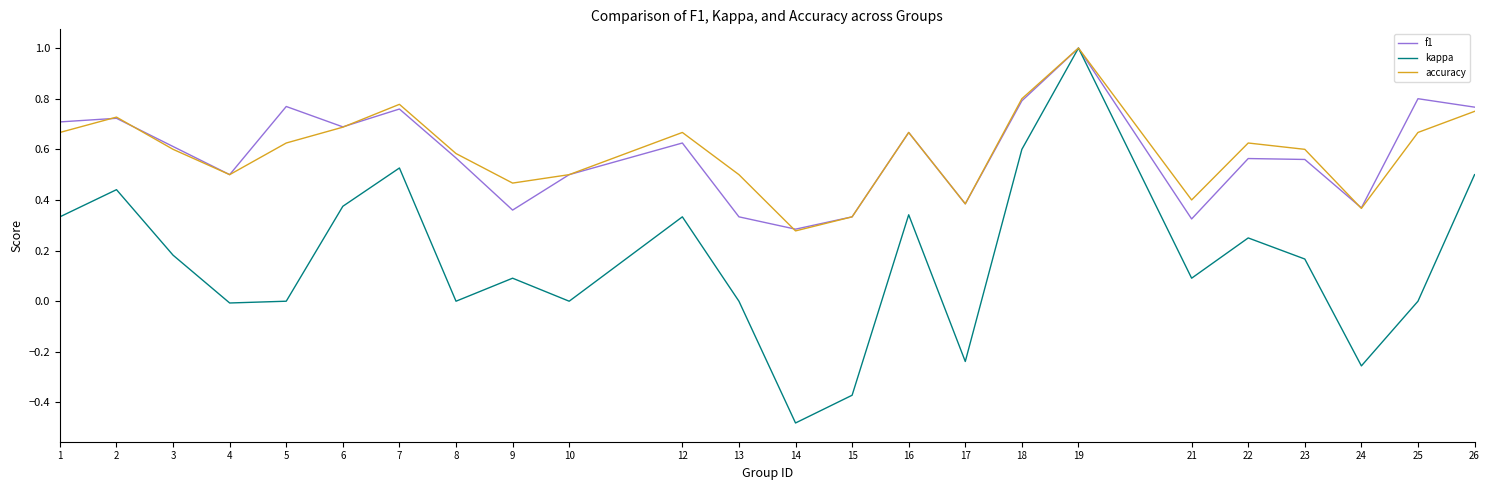

At which label is accuracy closest to 0?

14